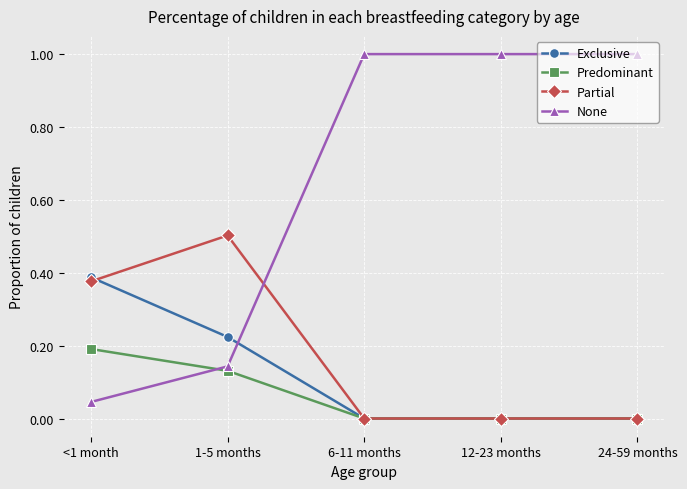

What is the difference between the second highest and minimum values in the None series?

1.0